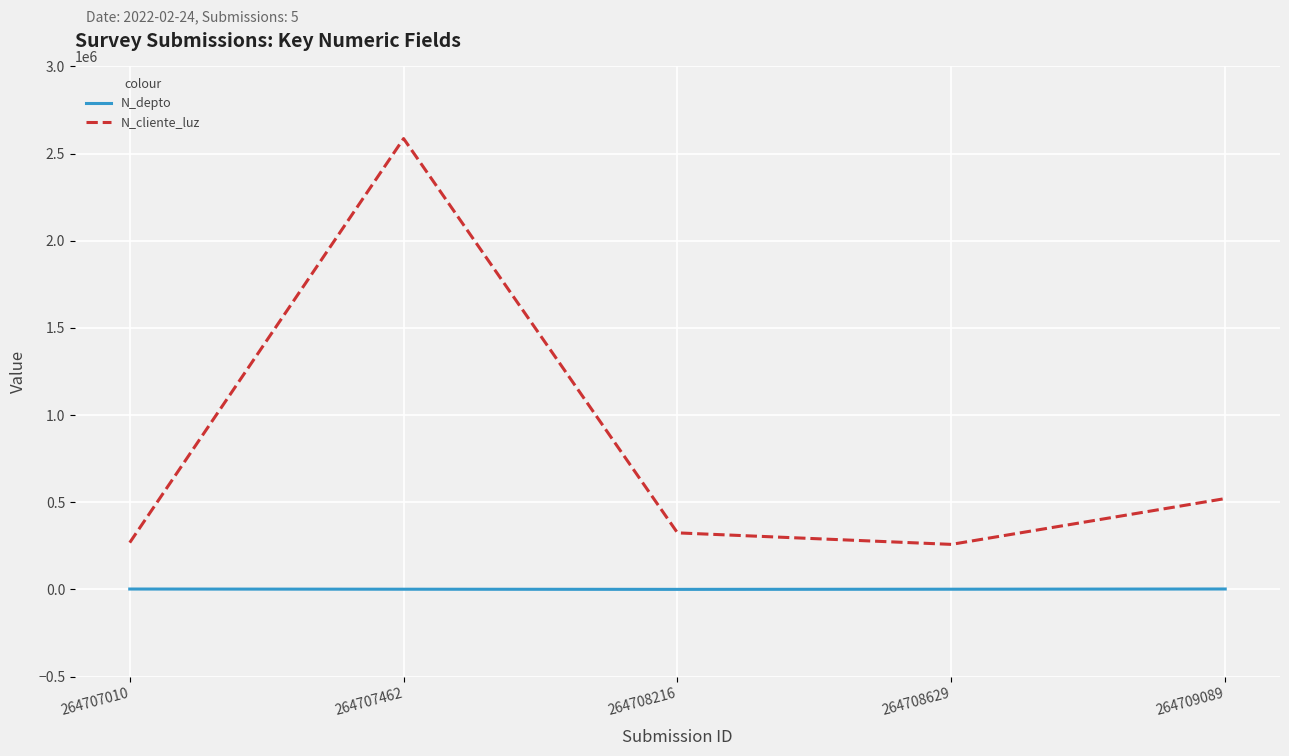

List the series in order of their overall mean, lowest first.

N_depto, N_cliente_luz